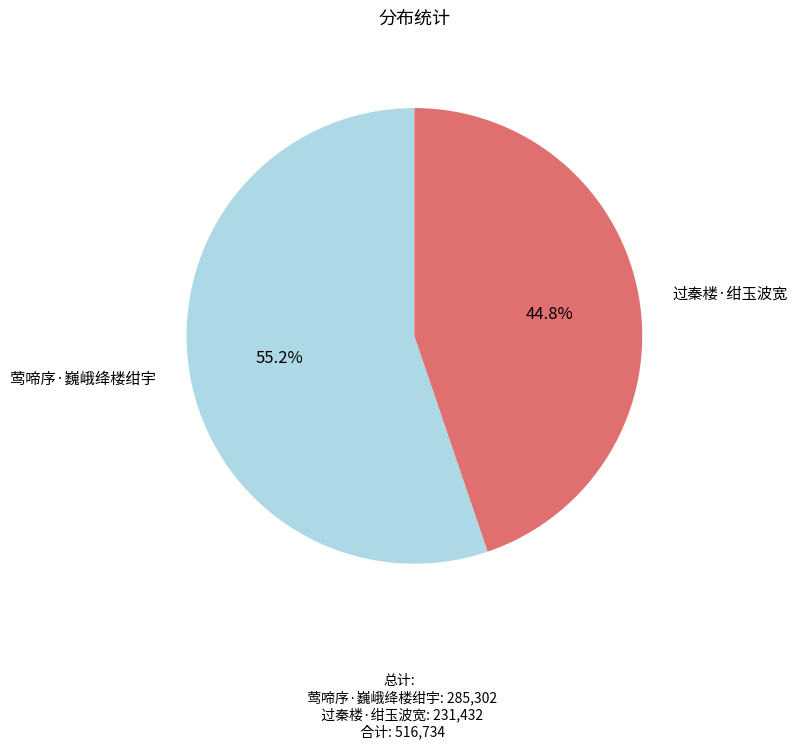

Is there a majority slice in this chart?

Yes